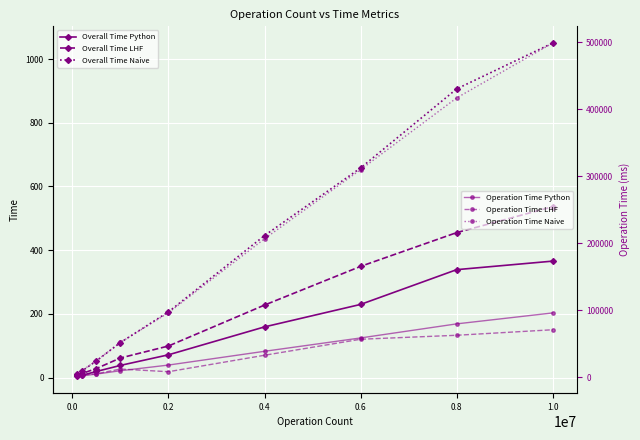

True or false: Overall Time LHF has more than 2 interior local peaks.

False